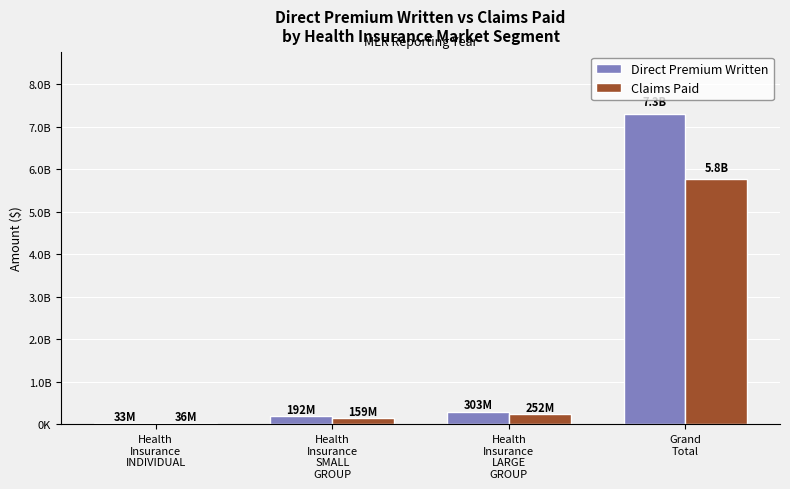

List the series in order of their overall mean, lowest first.

Claims Paid, Direct Premium Written